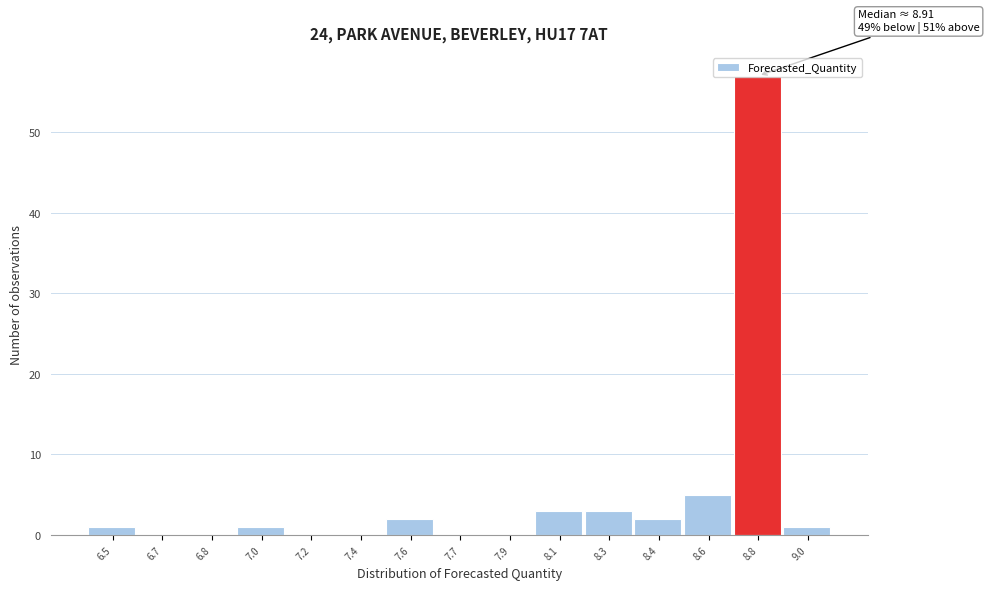

True or false: the data shows 2 at 7.6.

True